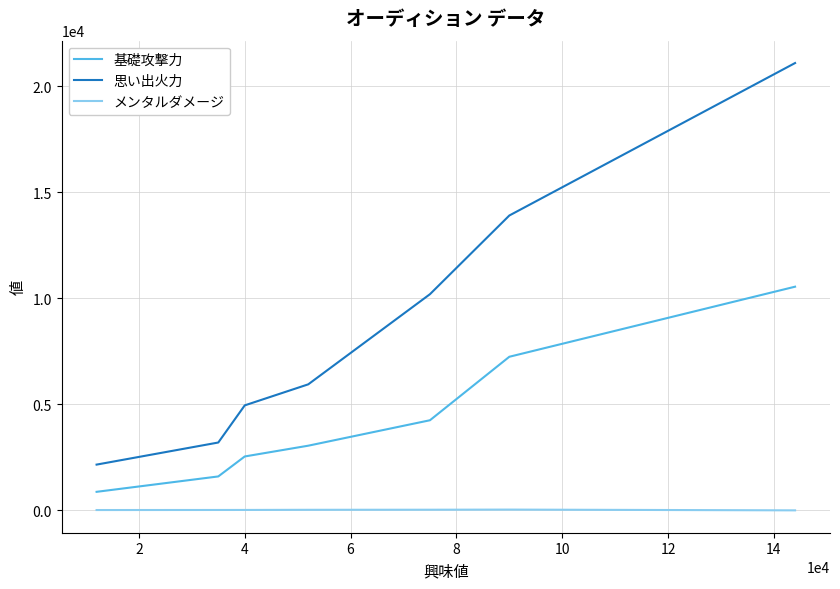

What are all the series names shown in the legend?

基礎攻撃力, 思い出火力, メンタルダメージ